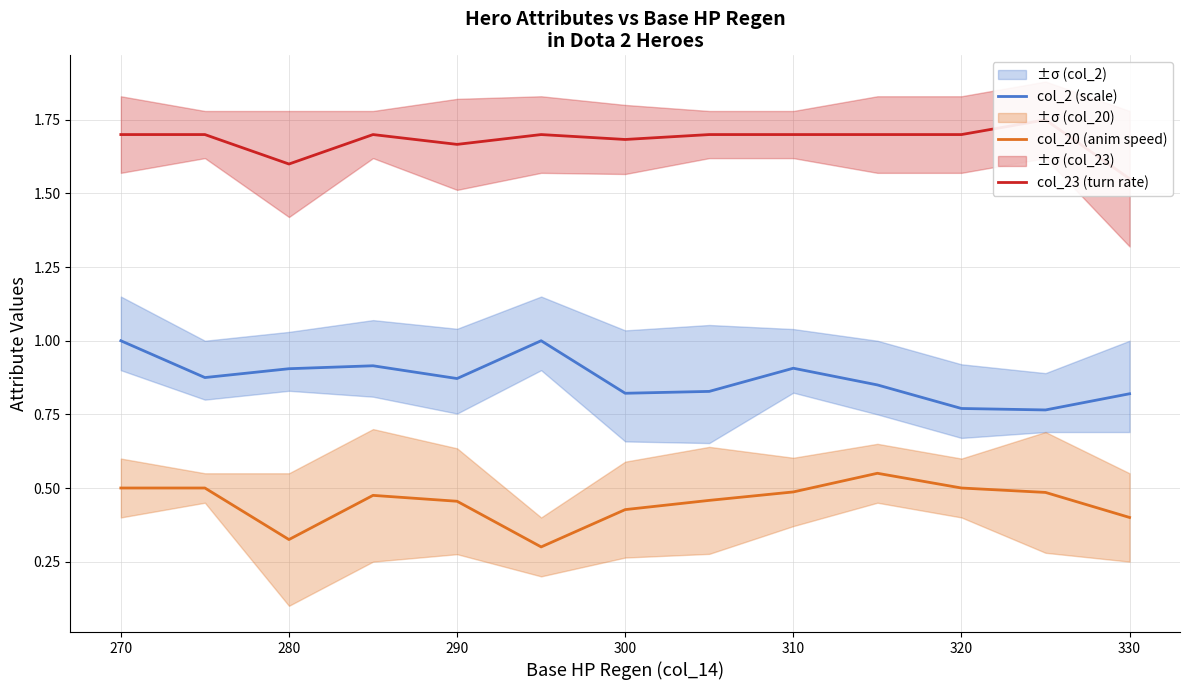

True or false: col_20 (anim speed) and col_2 (scale) cross at least once.

False